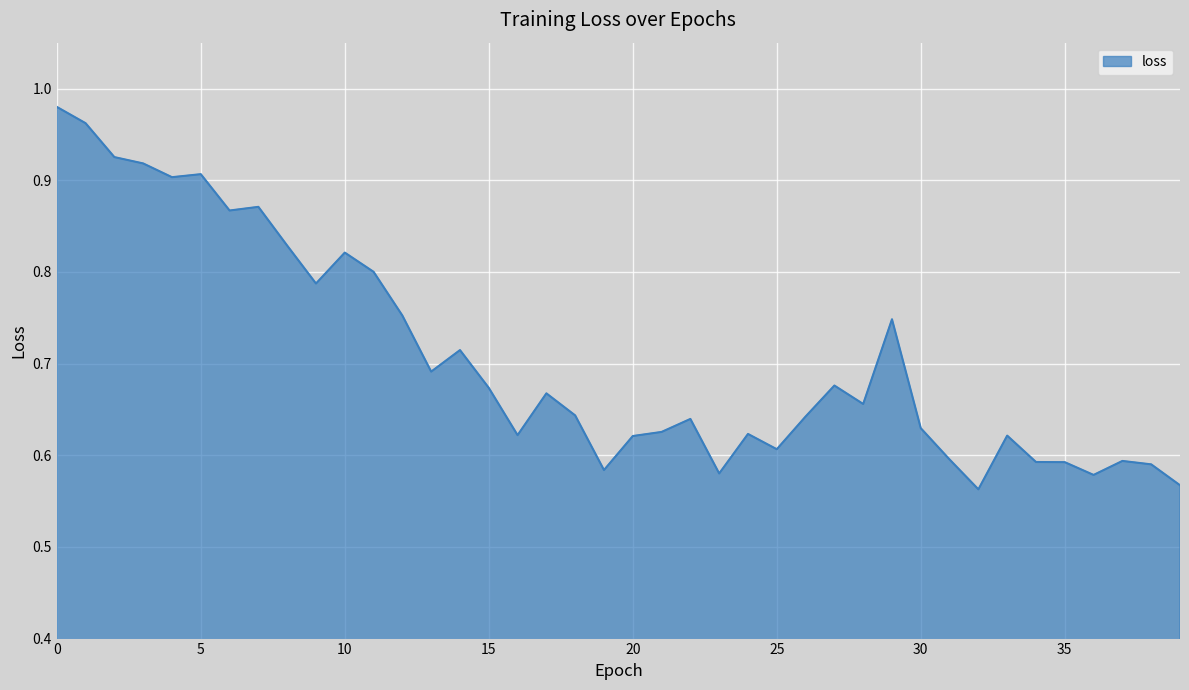

How many interior local valleys (lower than both neighbors) does the data have?

11